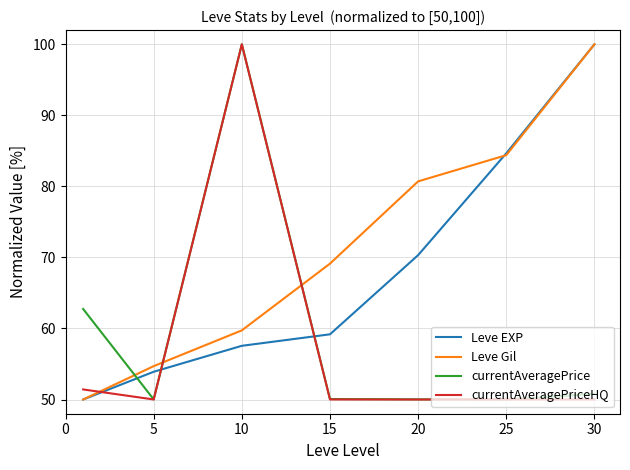

True or false: Leve EXP has more than 1 interior local peaks.

False